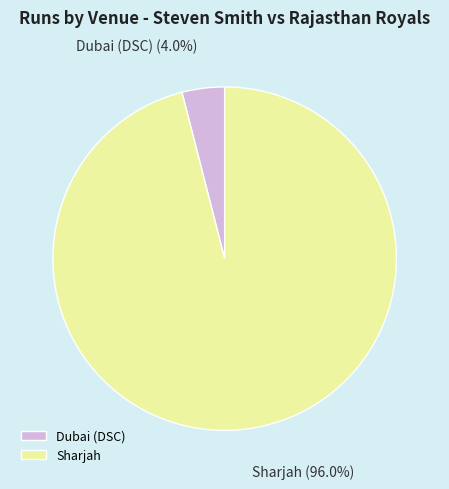

What percentage is the Dubai (DSC) slice, to the nearest percent?

4%